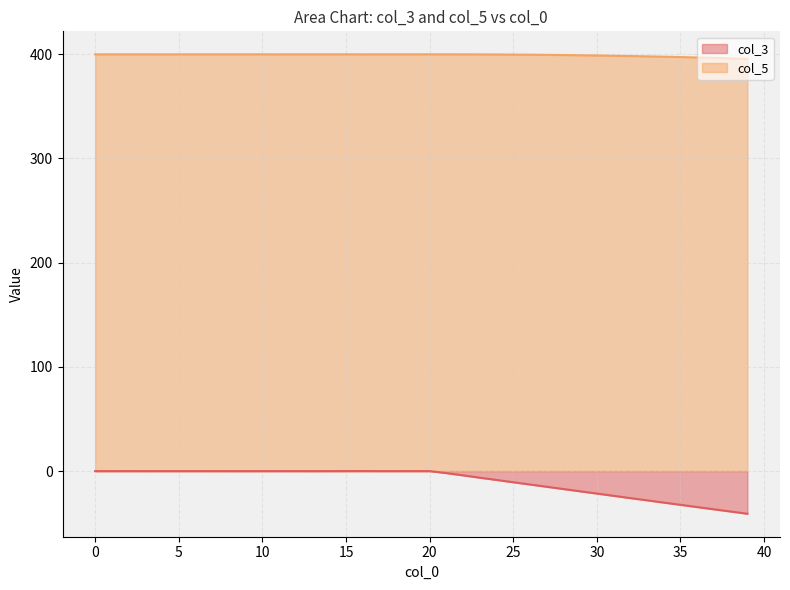

What is the average value of the col_3 series?

-10.2